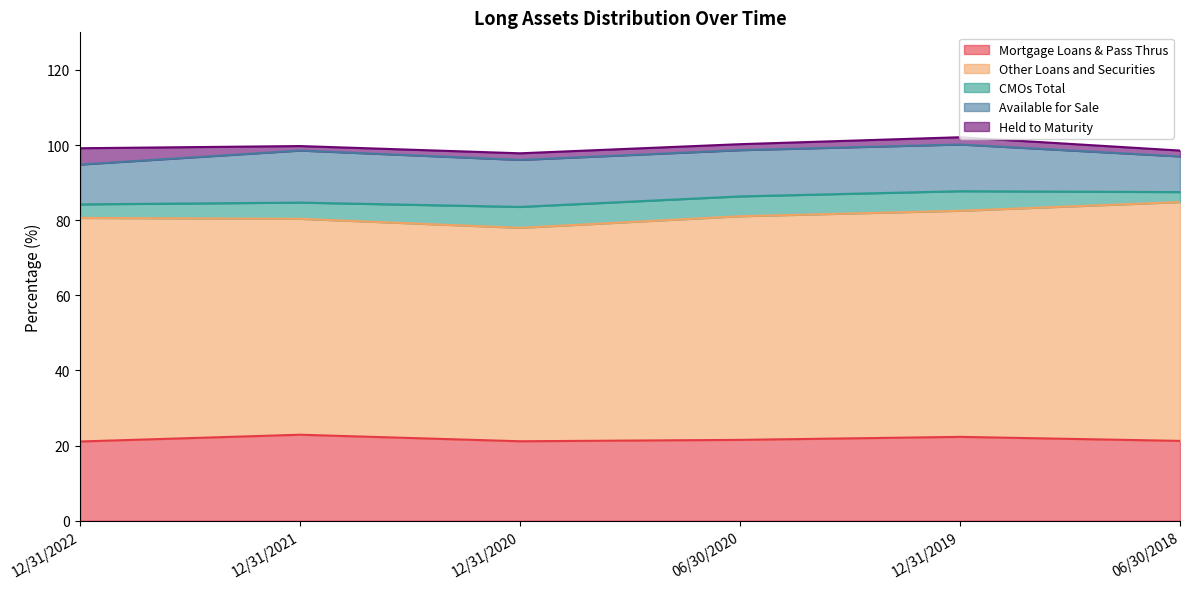

Reading right to left, list all the values displayed in this chart.

Mortgage Loans & Pass Thrus: 21.2	22.3	21.5	21.1	22.9	21.1
Other Loans and Securities: 63.6	60.2	59.5	56.8	57.5	59.5
CMOs Total: 2.7	5.2	5.3	5.6	4.3	3.6
Available for Sale: 9.5	12.4	12.3	12.5	13.9	10.6
Held to Maturity: 1.6	1.9	1.6	1.8	1.2	4.3